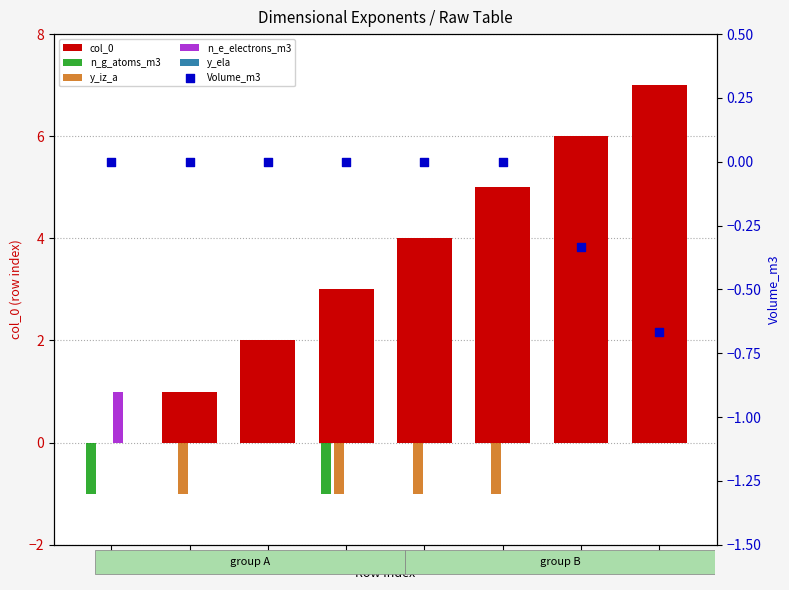

Which series has the widest spread of Y values?

col_0